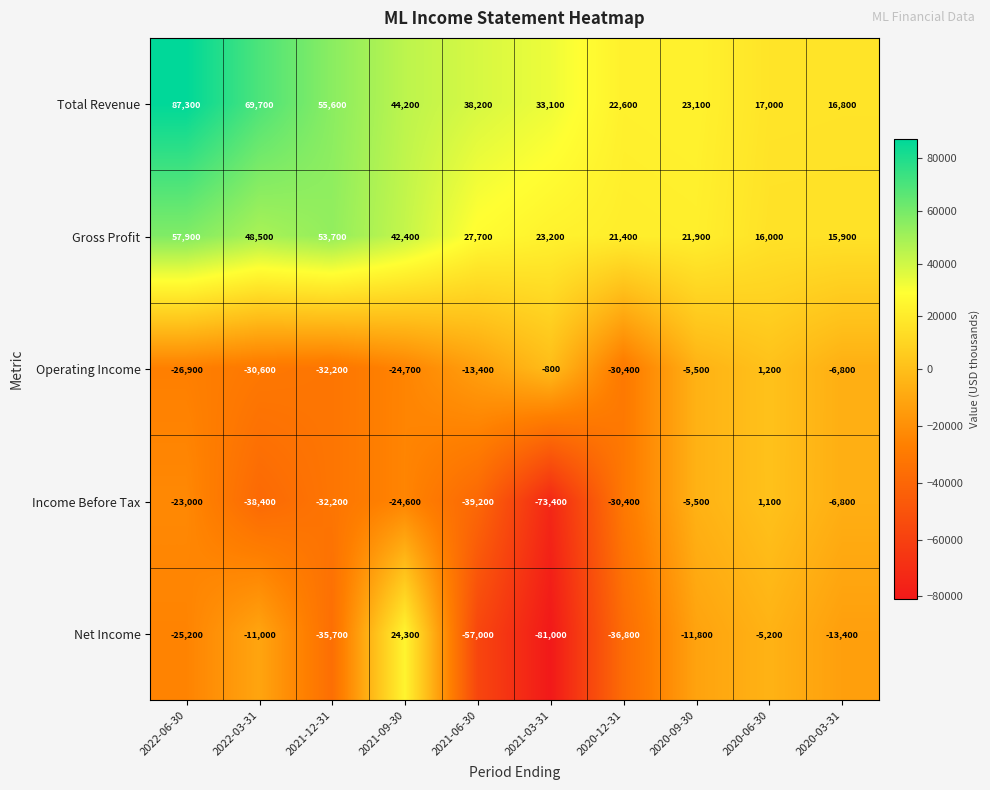

Which series has the largest total across all categories?

Total Revenue